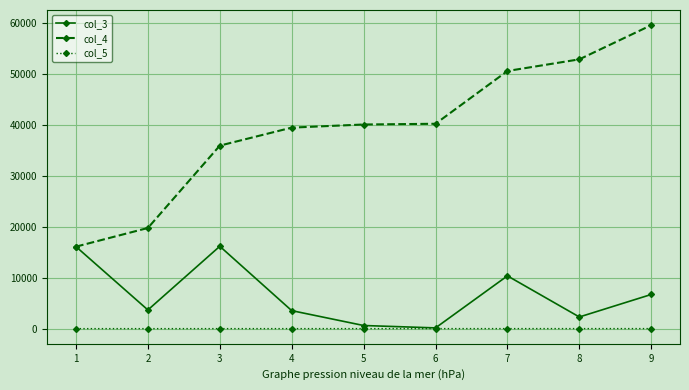

Is it true that col_5 equals 9 at 9?

True